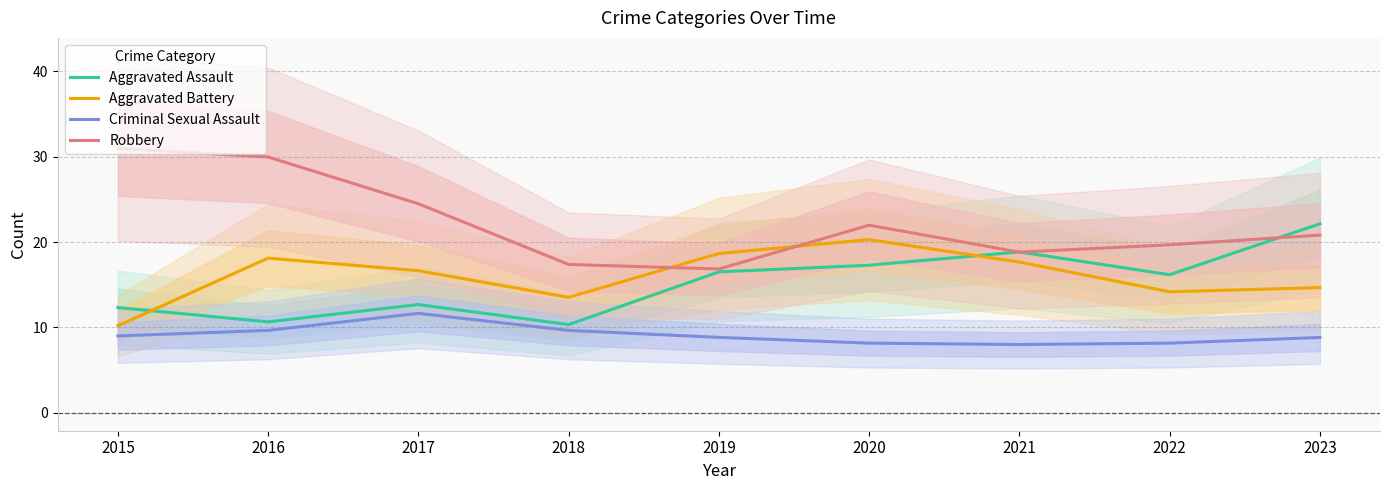

True or false: Aggravated Assault has more than 2 points higher than both neighbors.

False